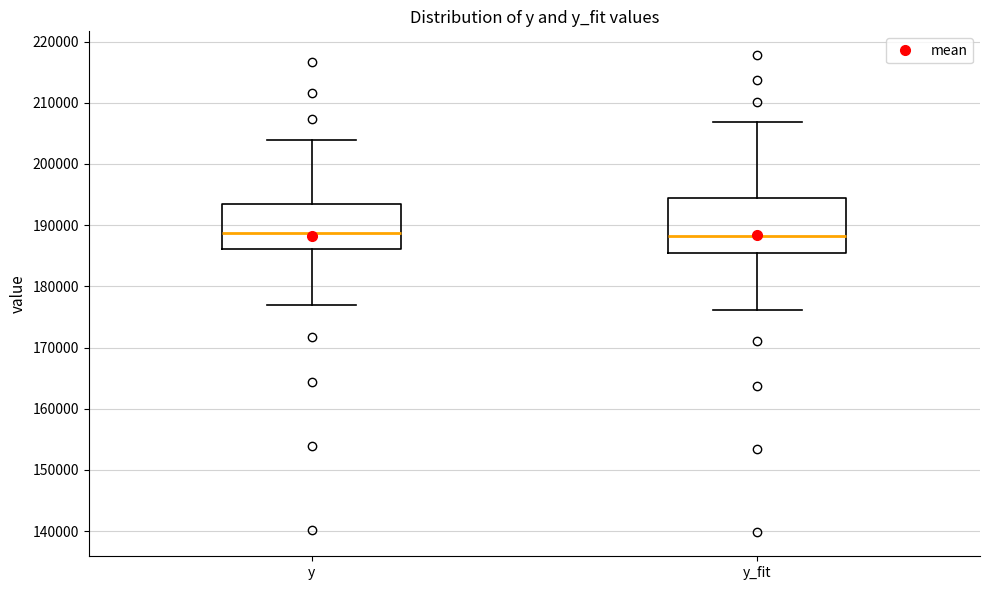

Which box is the tallest, from its lower edge to its upper edge?

y_fit